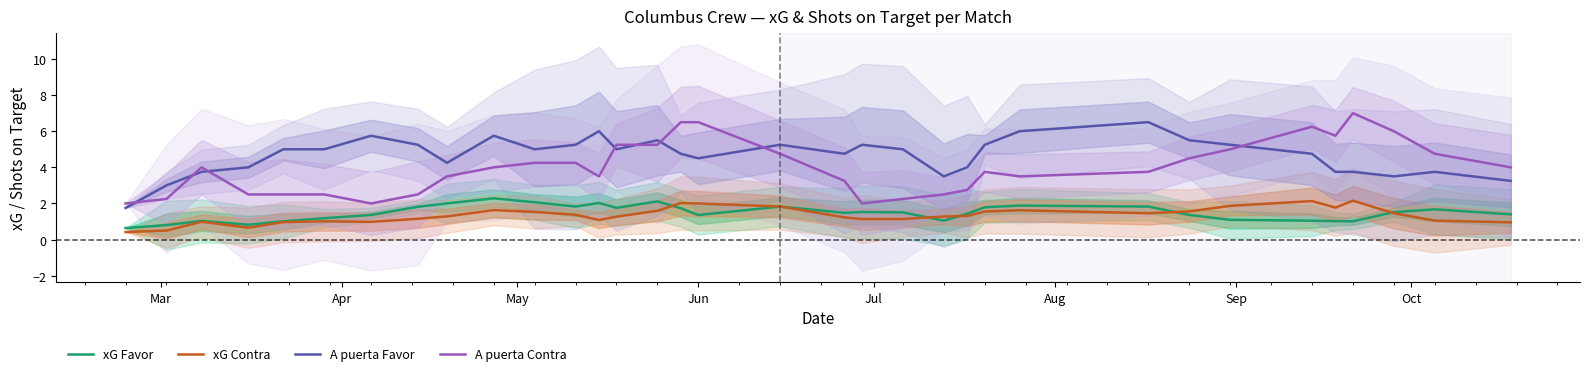

True or false: xG Favor and A puerta Contra intersect in this chart.

False